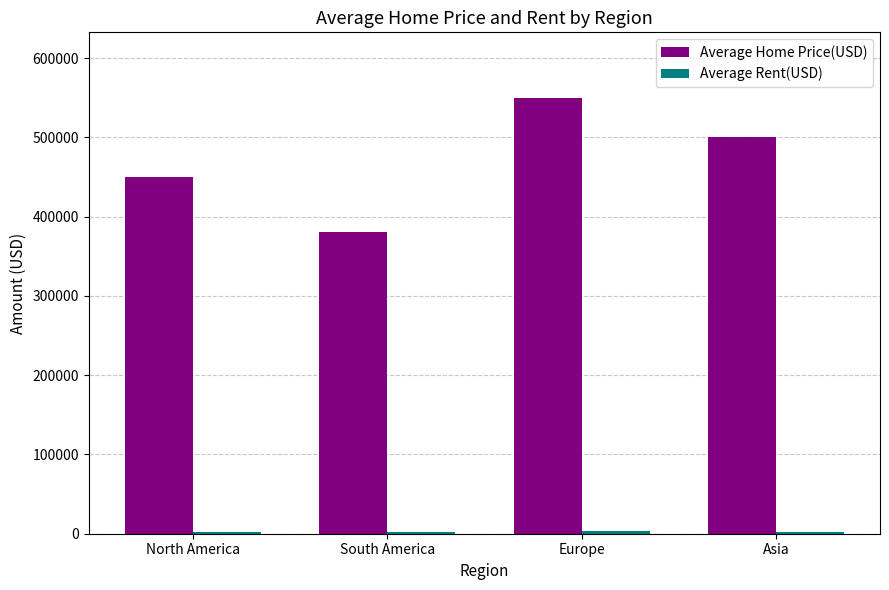

Which label corresponds to the largest value in the chart?

Europe